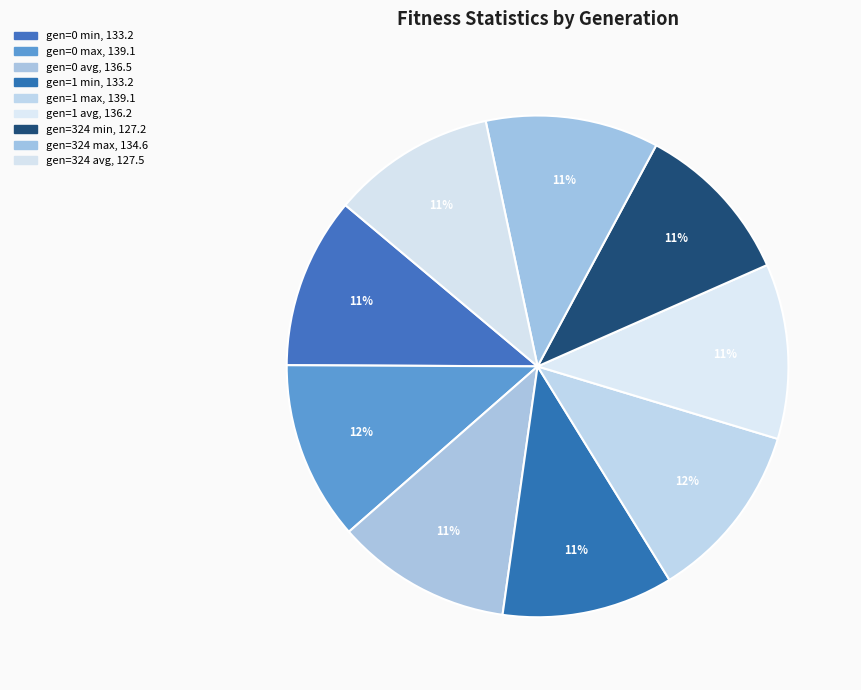

What is the change in value from gen=0 min to gen=1 avg?

+3.0